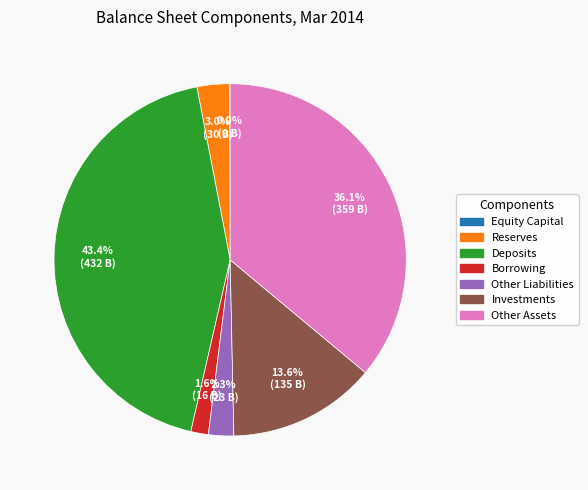

What percentage is NOT represented by Investments?

86.4%